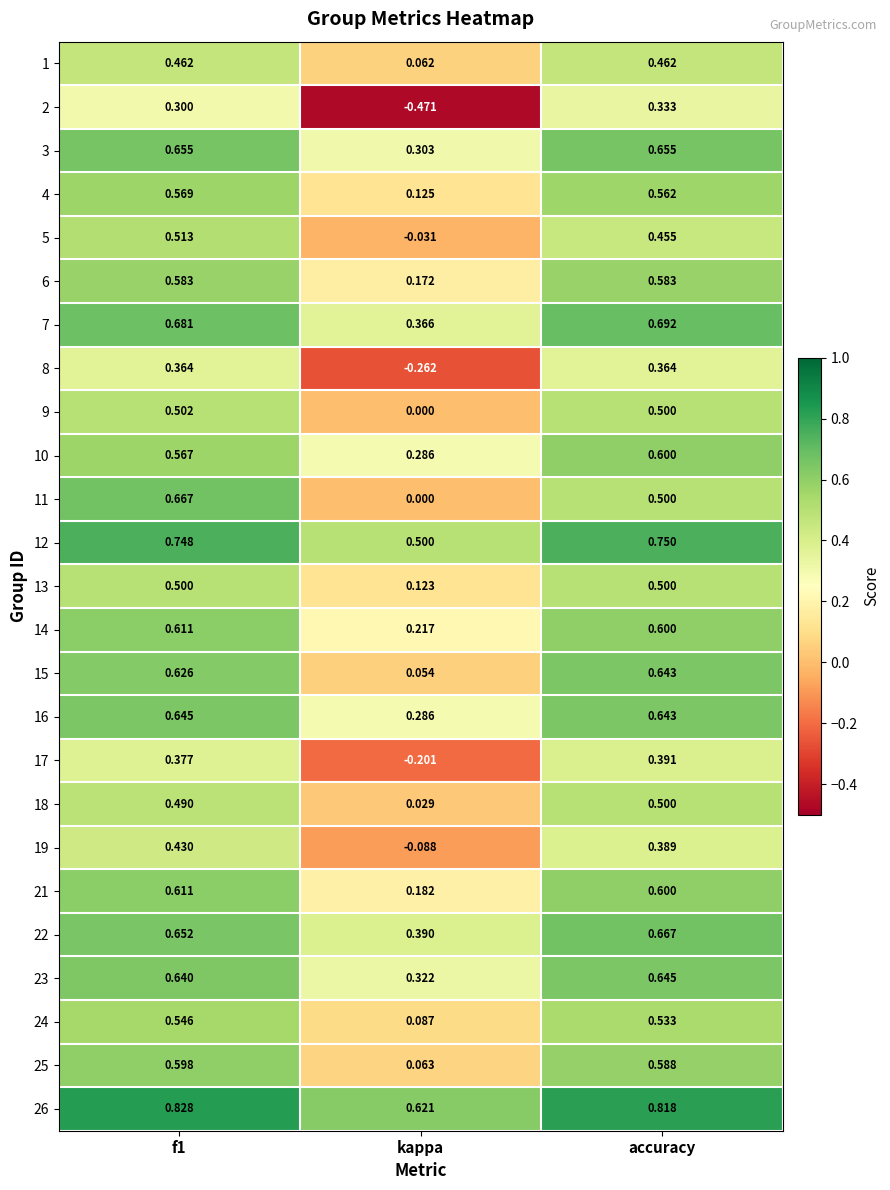

Is the value of 10 at accuracy greater than the value of 18 at accuracy?

Yes